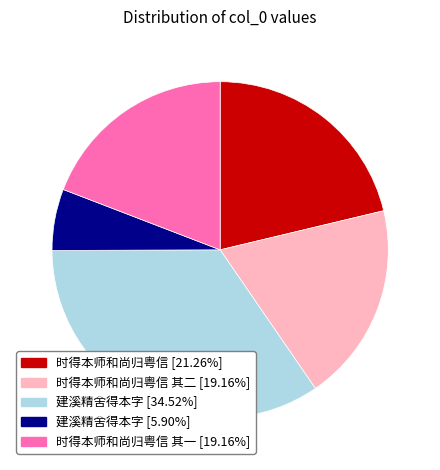

Approximately how many times larger is the value at 建溪精舍得本字 [34.52%] compared to 时得本师和尚归粤信 其二 [19.16%]?

1.8